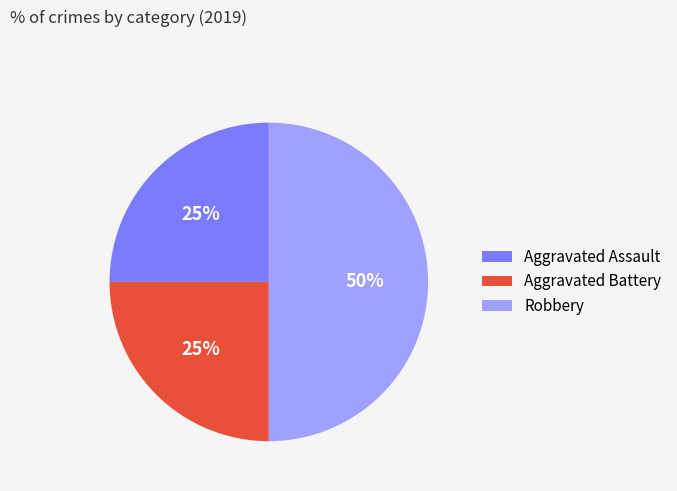

What percentage is the Robbery slice, to the nearest percent?

50%